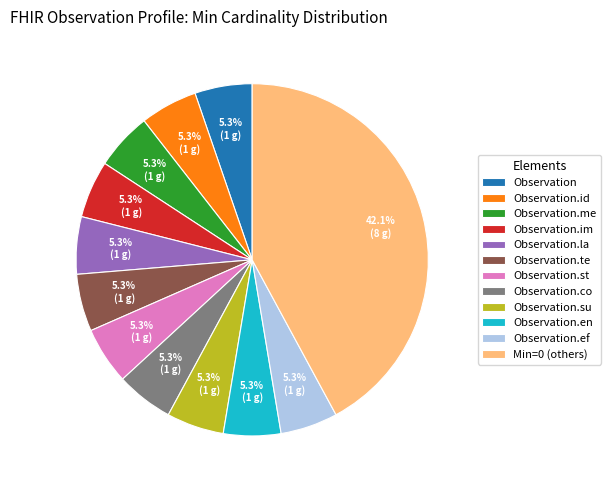

Which slice is the largest?

Min=0 (others)